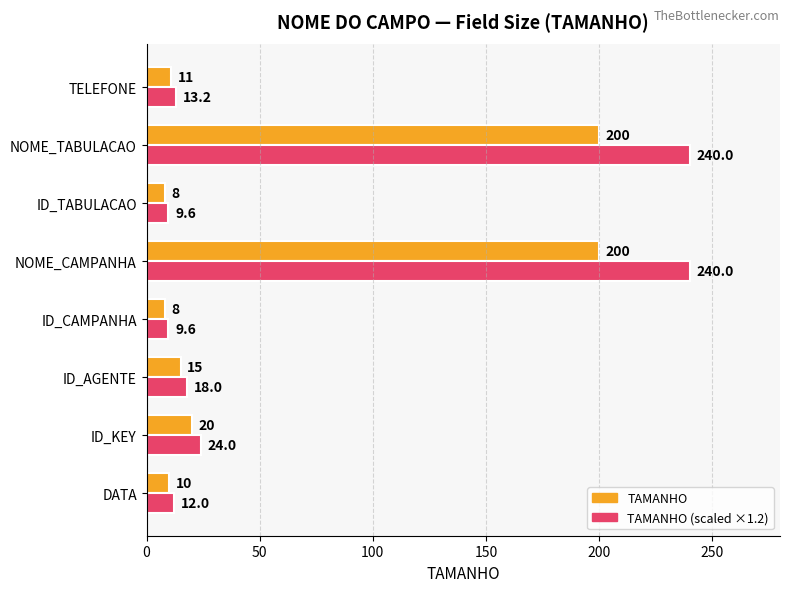

What is the maximum value shown in the chart?

240.0